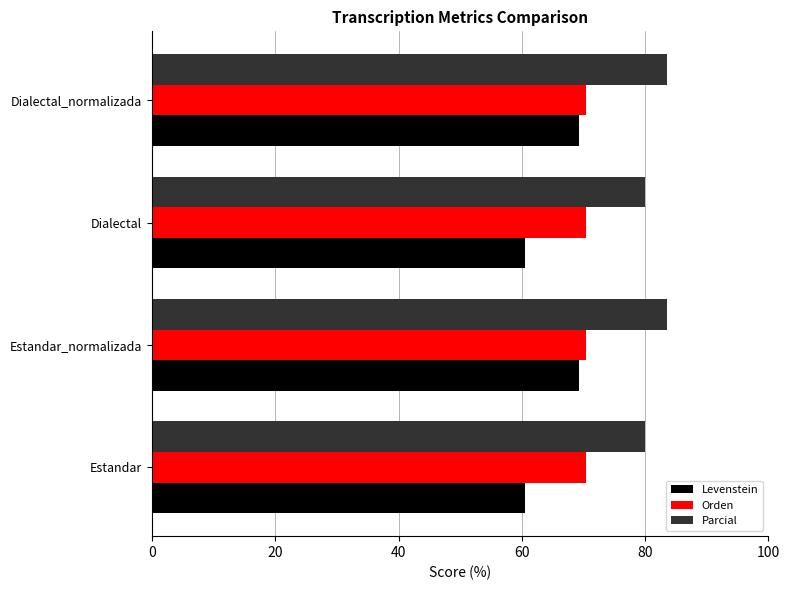

What is the difference between the second highest and minimum values in the Parcial series?

3.6